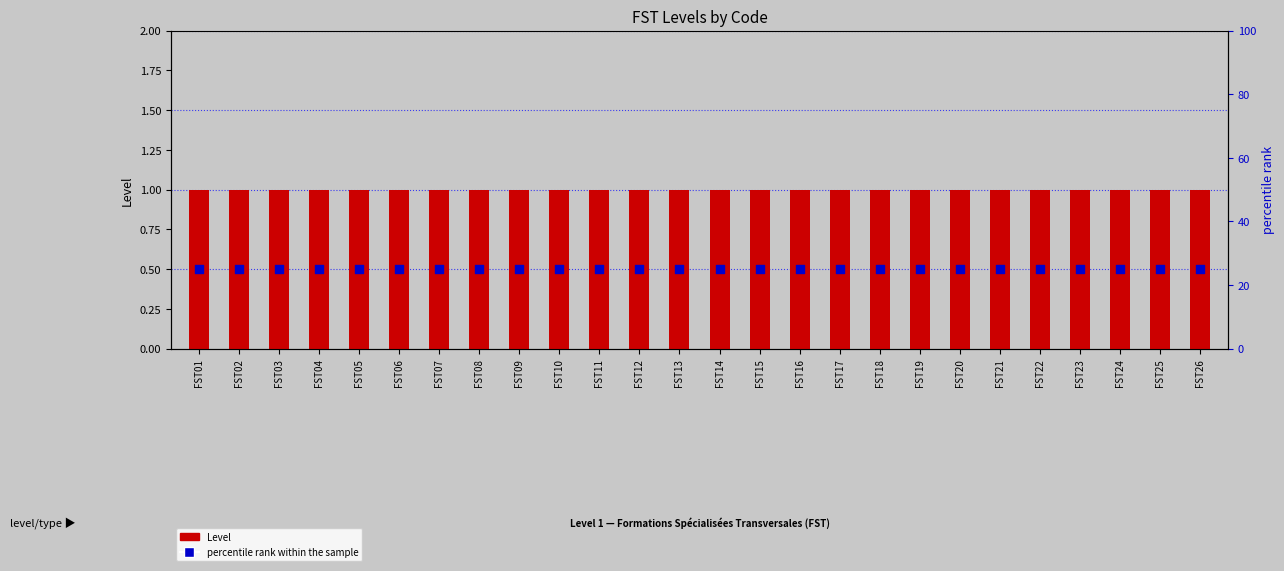

Which series contains the highest Y value?

percentile rank within the sample